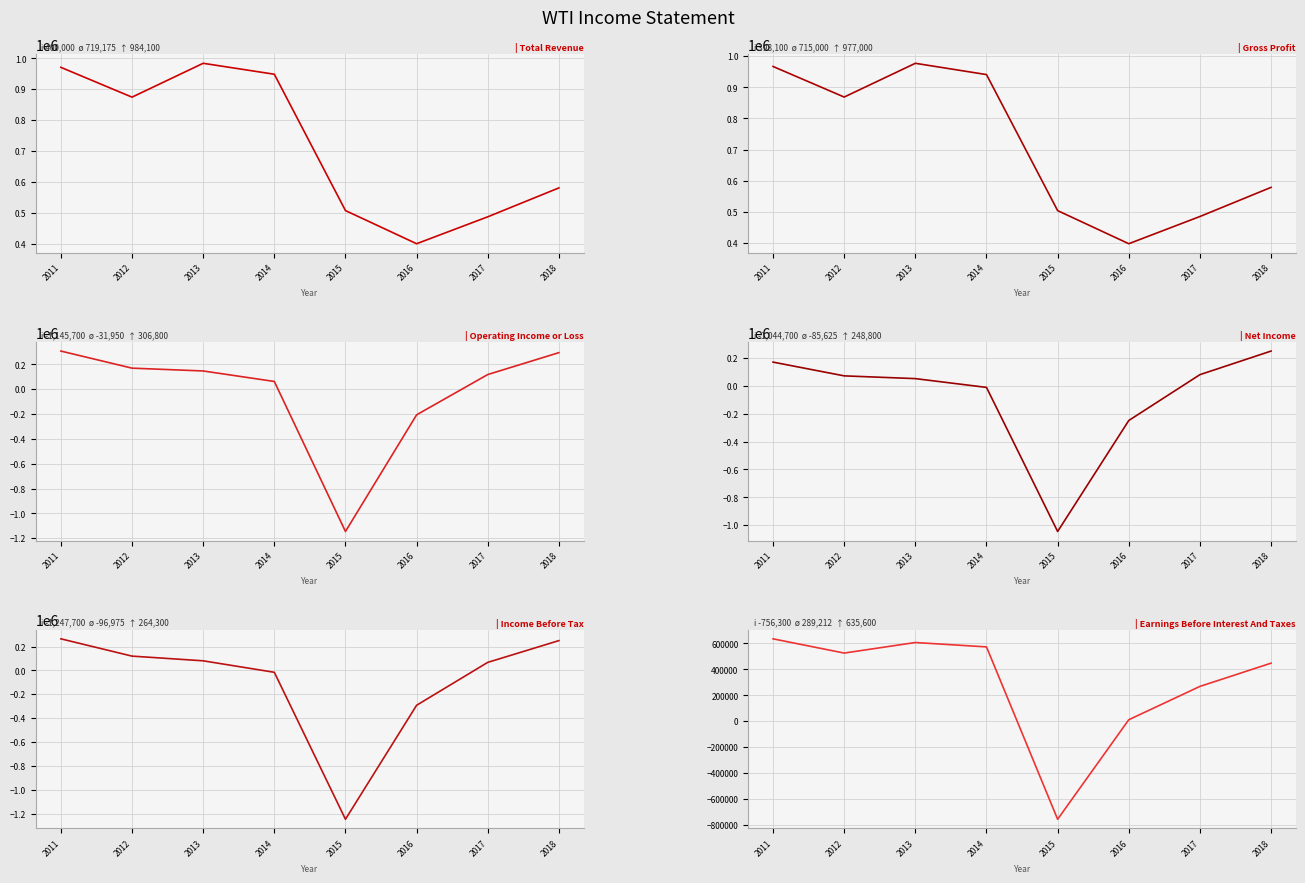

Is this an area chart (filled region under the line)?

No